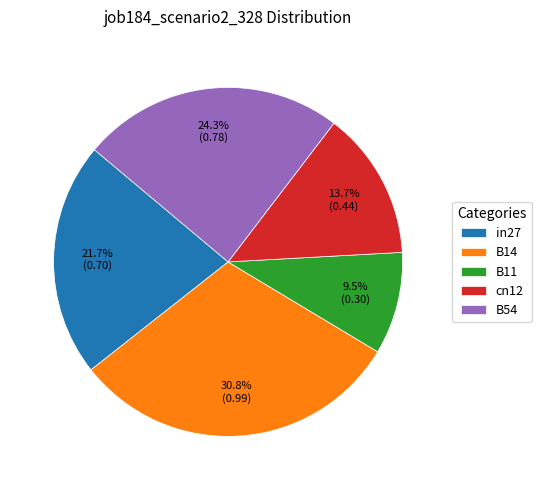

The B54 slice represents 17% of the pie. True or false?

False